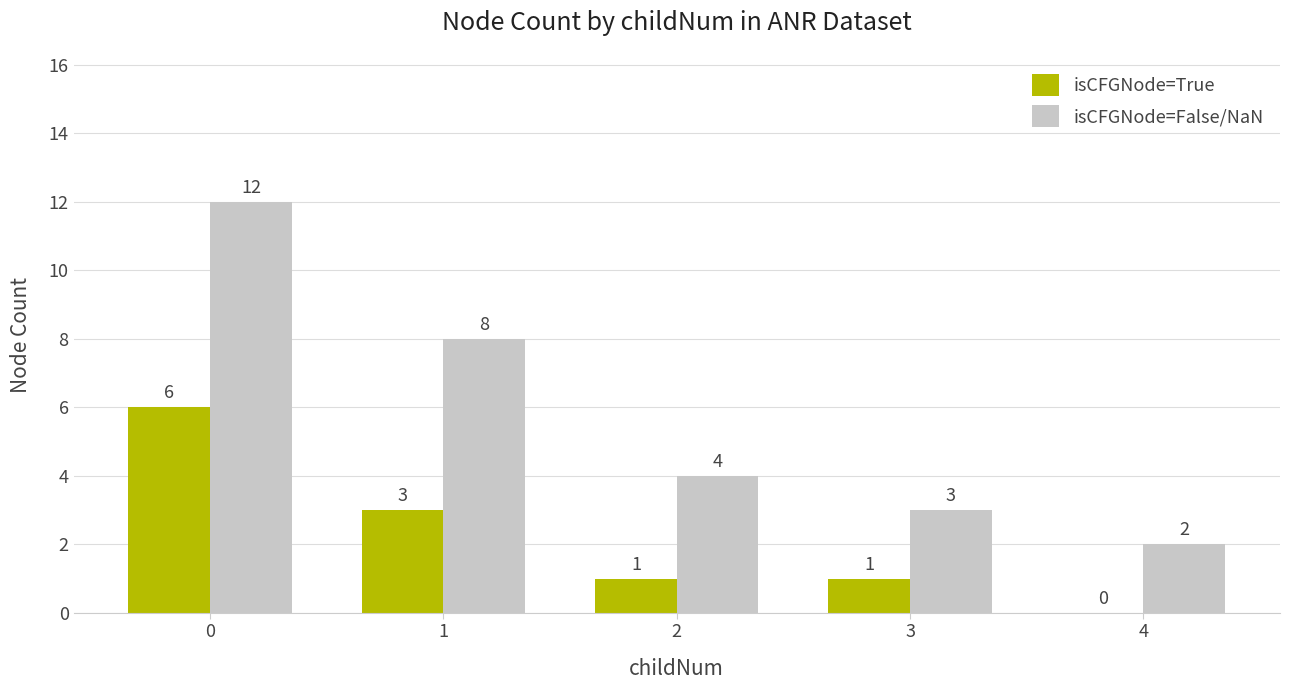

What is the total value across all series at 2?

5